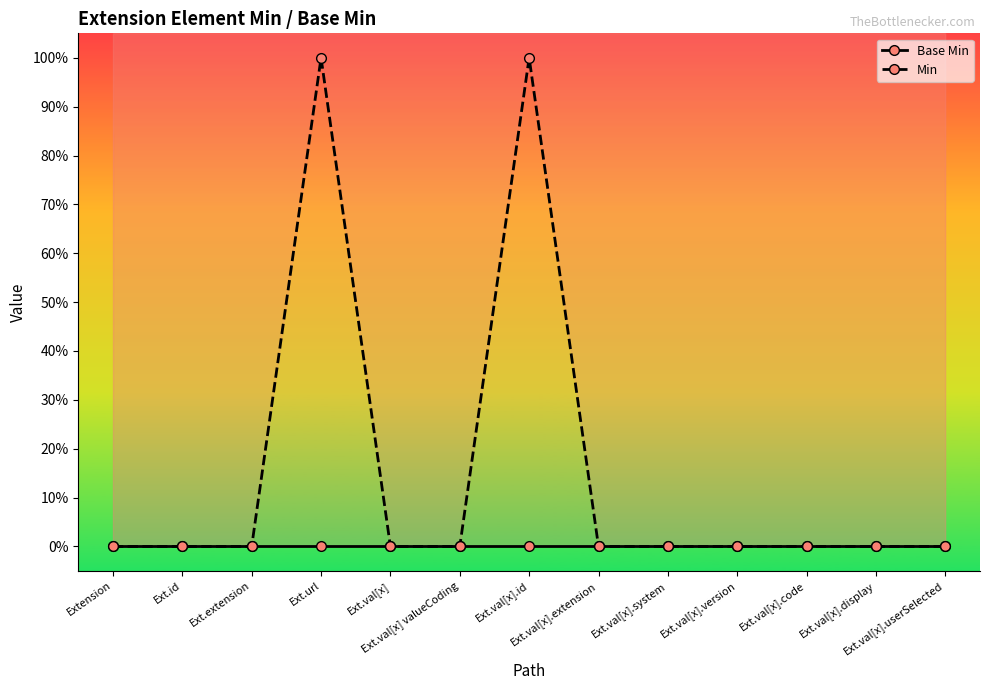

True or false: Base Min and Min cross at least once.

False